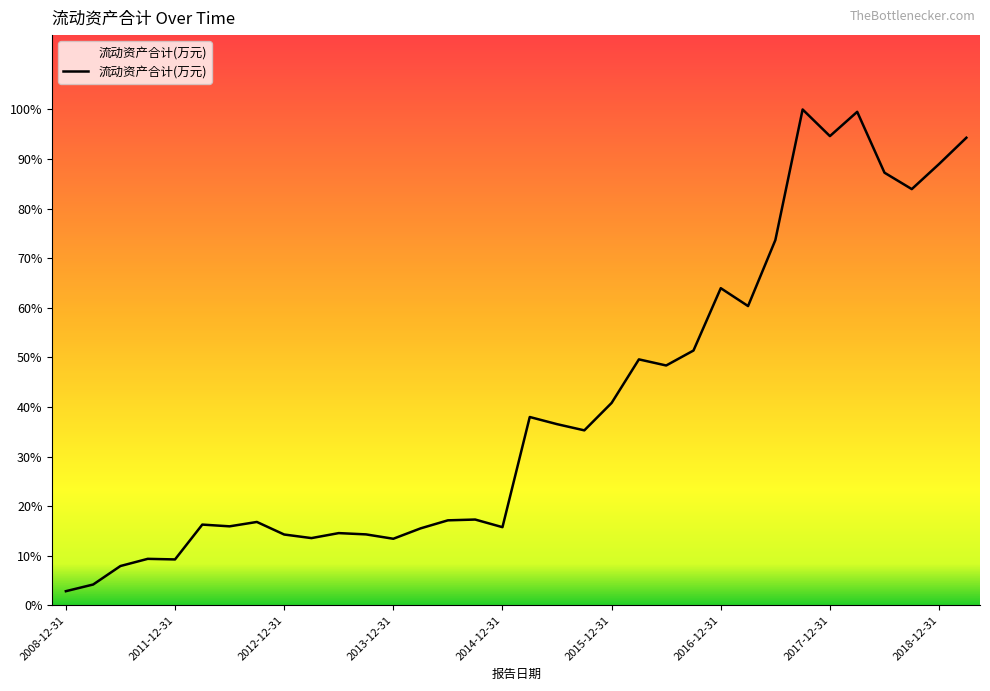

What is the difference between the maximum and minimum values?

277896